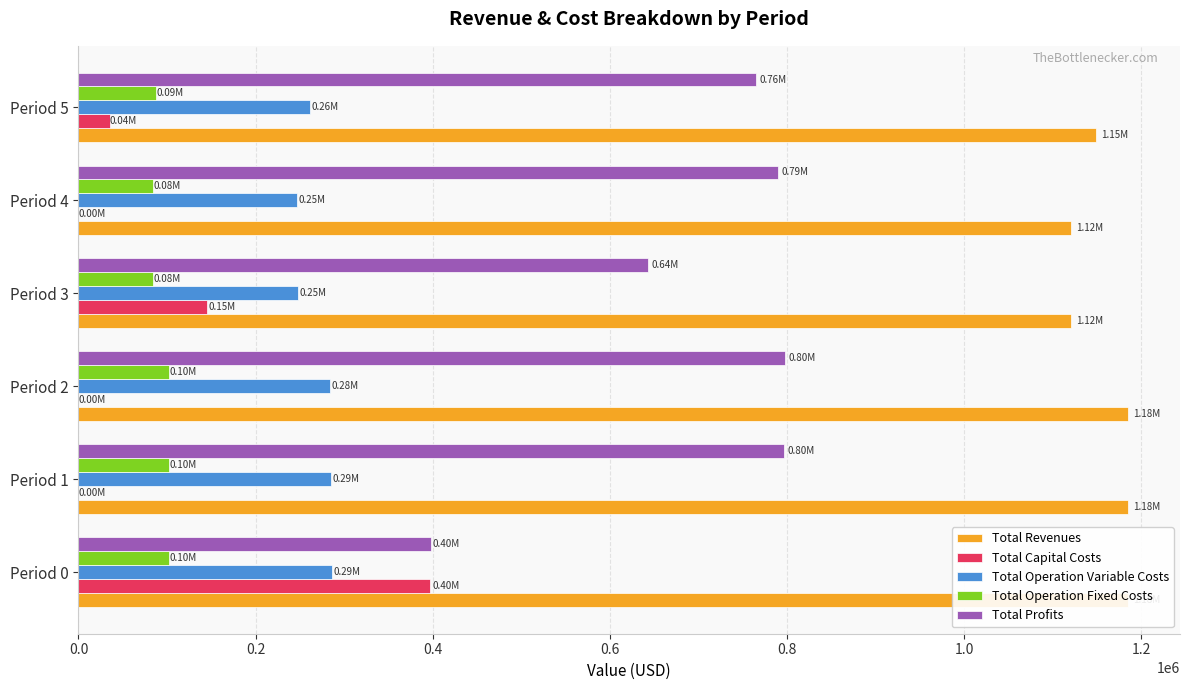

Rank the series at Period 1 from highest to lowest value.

Total Revenues, Total Profits, Total Operation Variable Costs, Total Operation Fixed Costs, Total Capital Costs